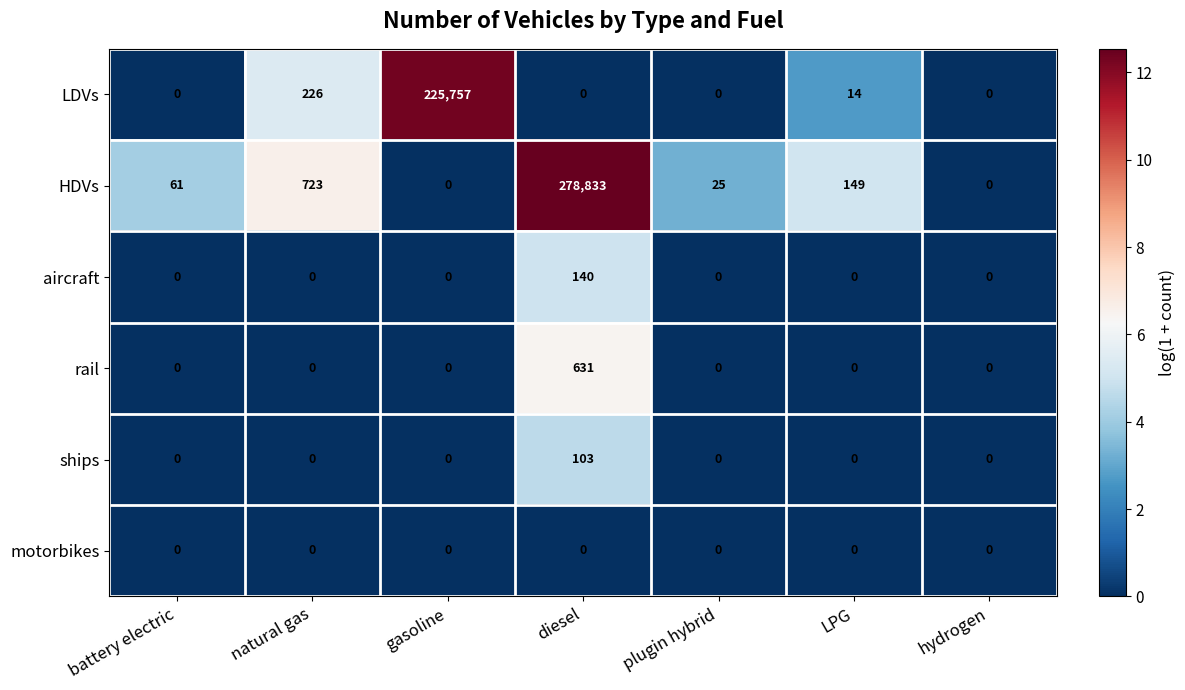

What is the spread (max minus min) of values at LPG?

149